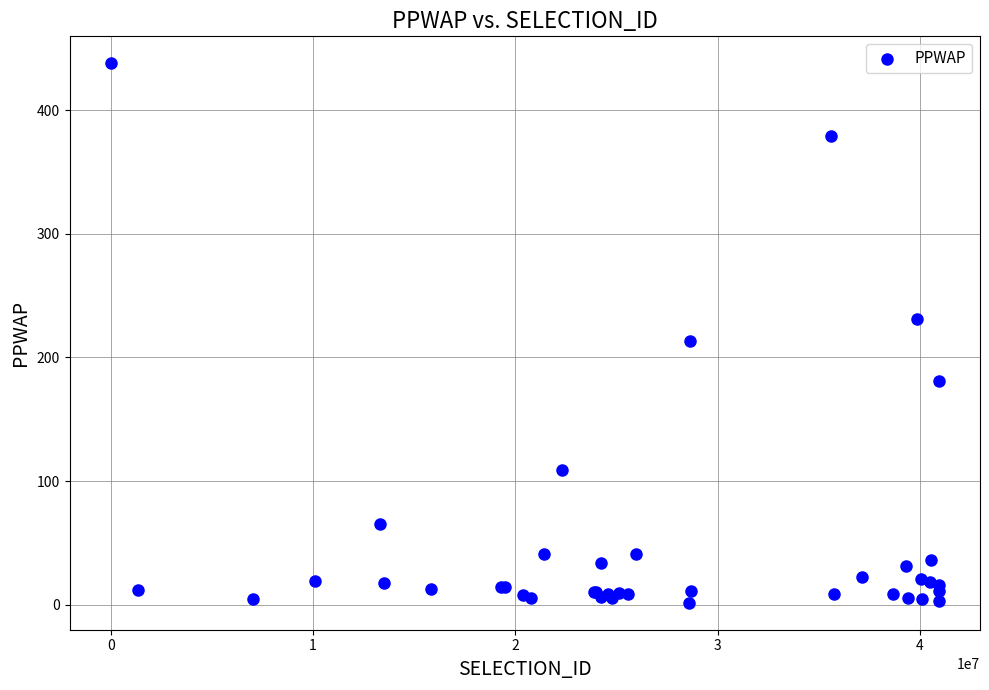

What Y value in the scatter plot is closest to 219?

213.3